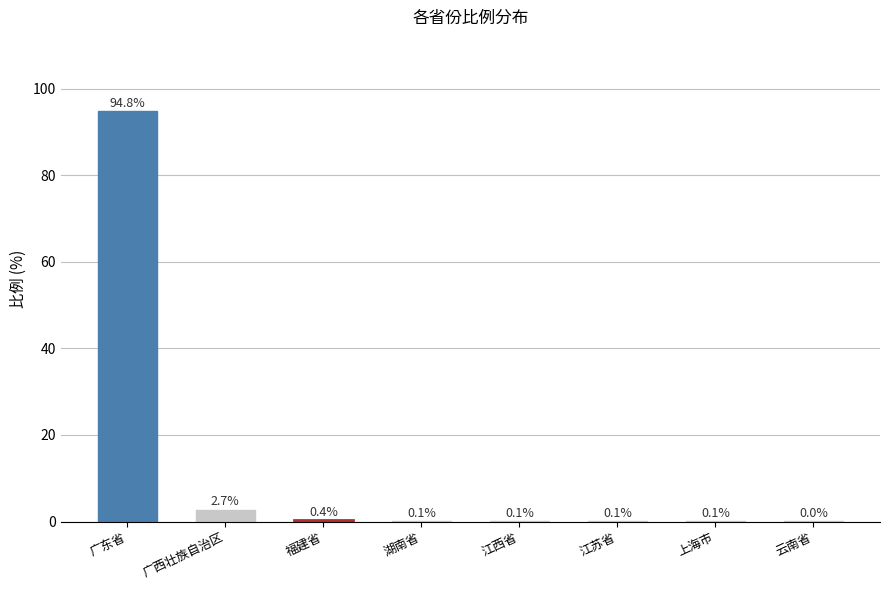

What is the sum of all values?

98.3